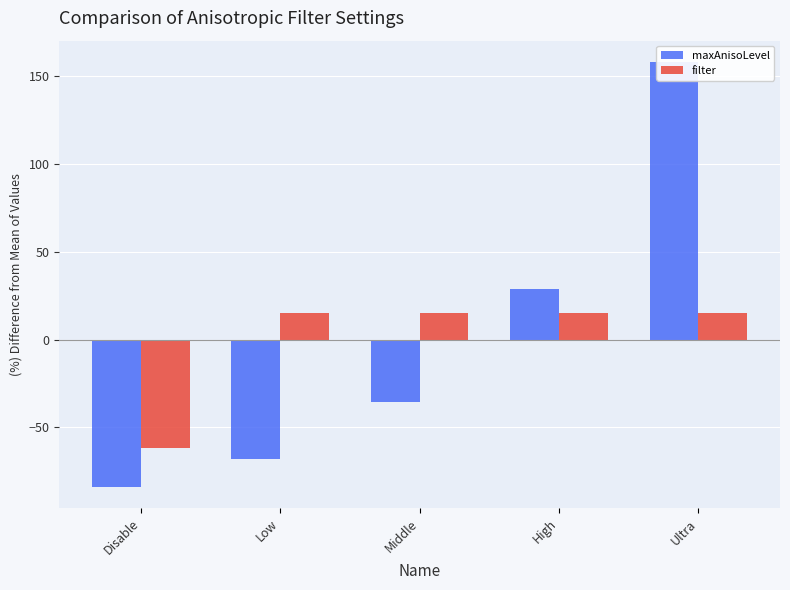

What is the sum of the maxAnisoLevel values at Disable and Ultra?

74.2